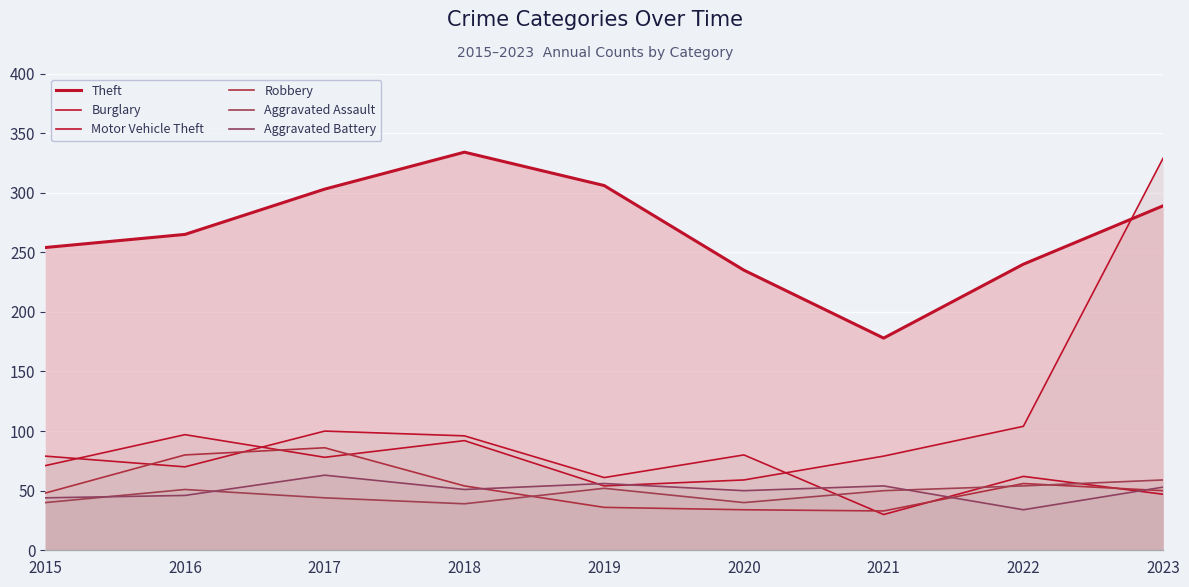

What is the maximum value for Motor Vehicle Theft?

329